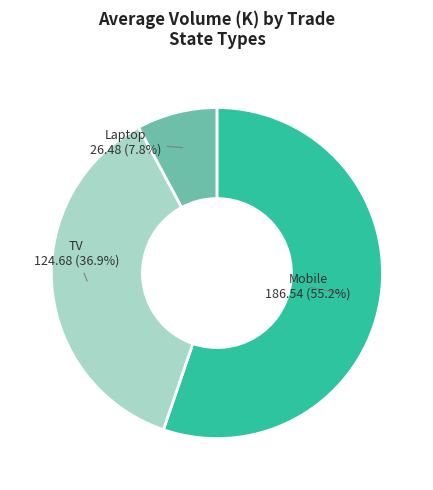

Does any single category account for the majority?

Yes